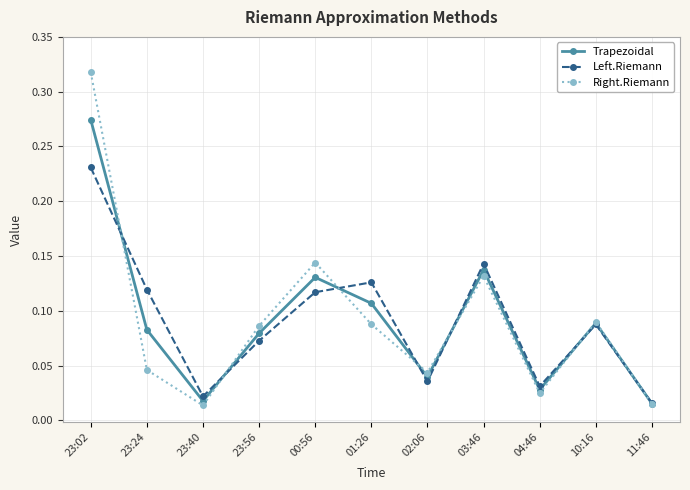

Is the value of Right.Riemann at 01:26 greater than the value of Left.Riemann at 03:46?

No